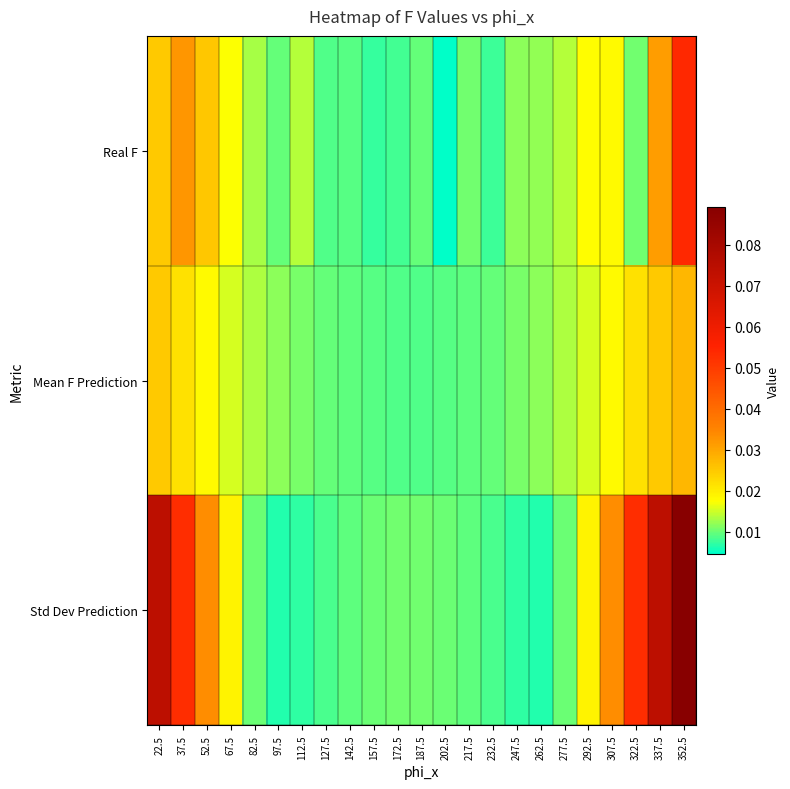

At which category is the sum across all series the highest?

352.5